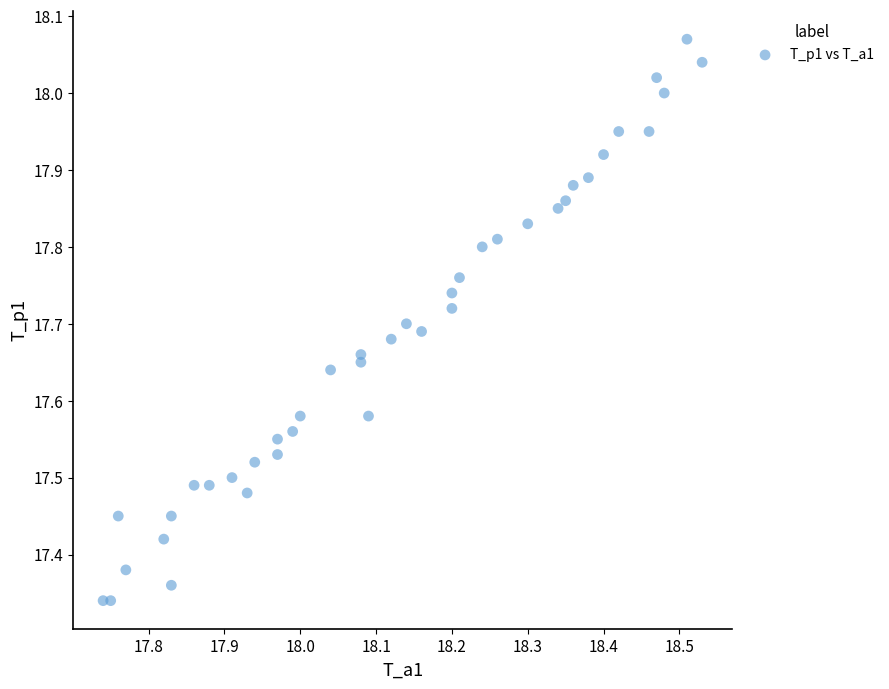

What is the range of Y values (max minus min)?

0.7